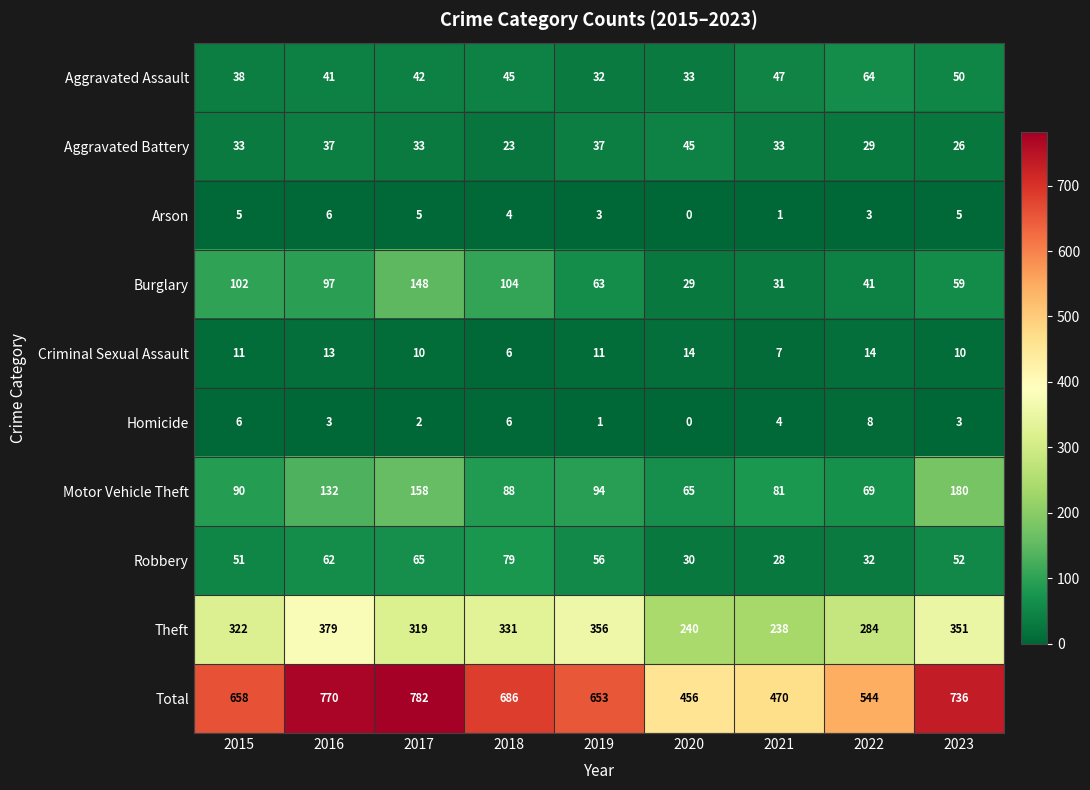

Which series has the largest total across all categories?

Total